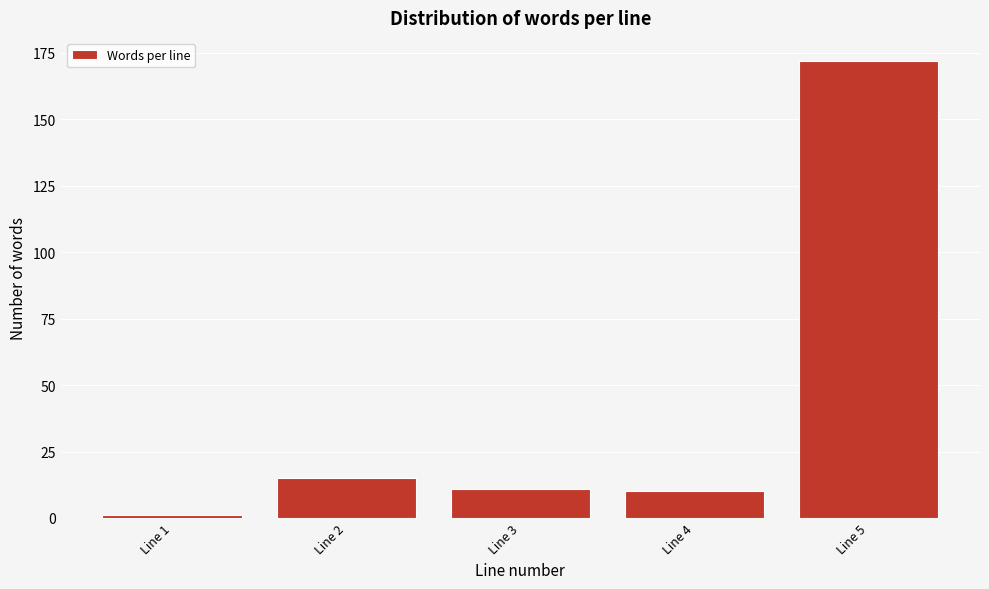

Reading left to right, transcribe all the data shown in this chart.

Line 1=1	Line 2=15	Line 3=11	Line 4=10	Line 5=172